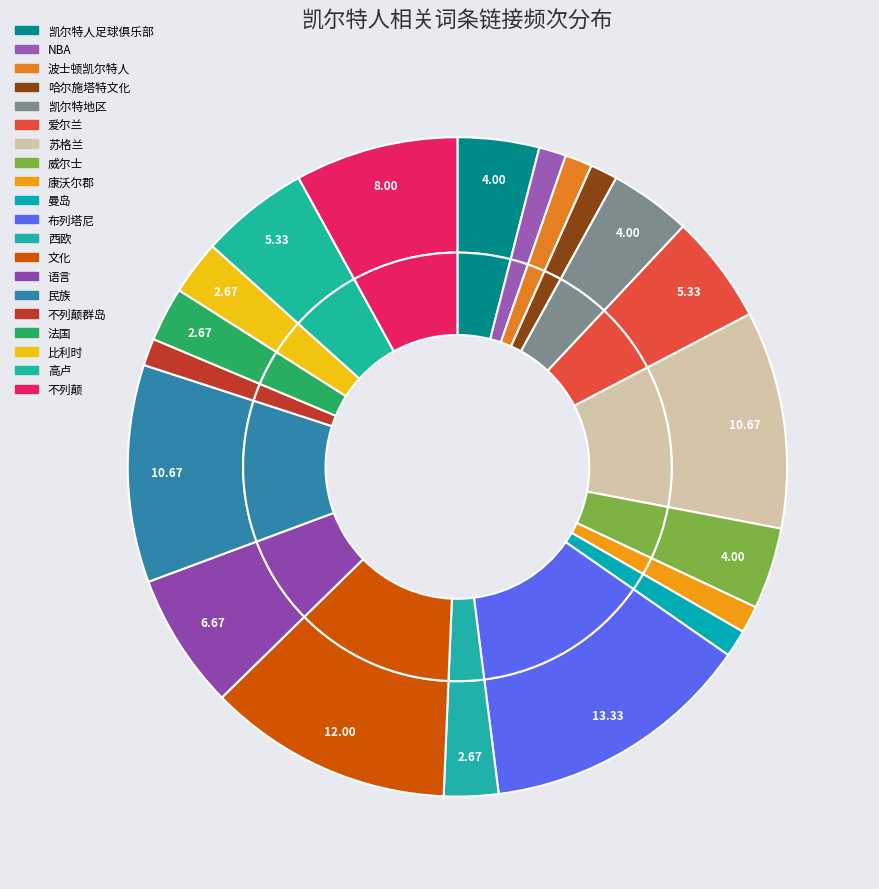

To the nearest percent, what is the difference between the 不列颠群岛 and 高卢 slice percentages?

4%